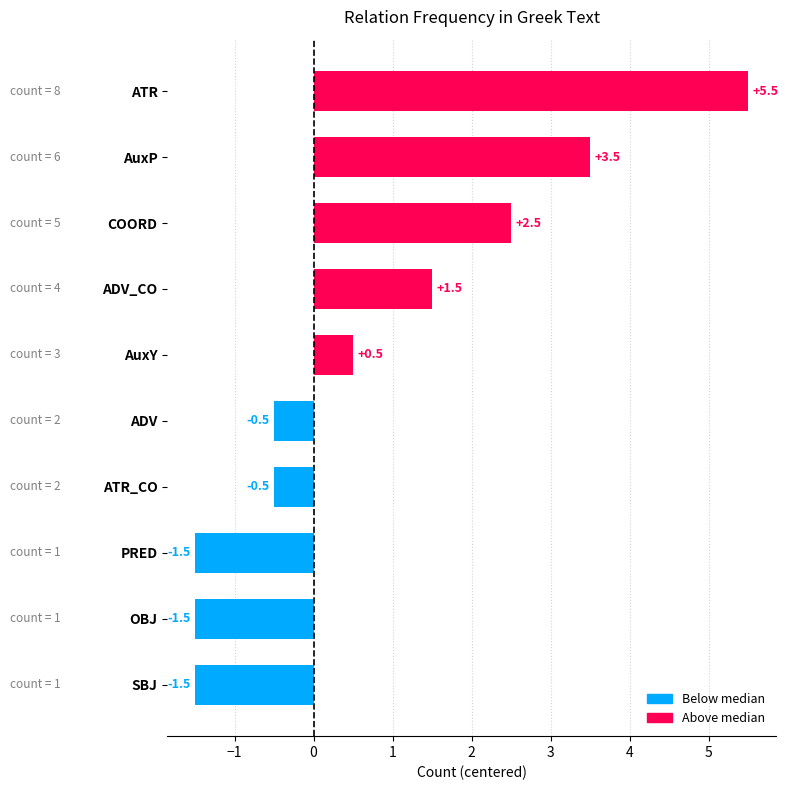

Does the chart contain stacked bars?

No